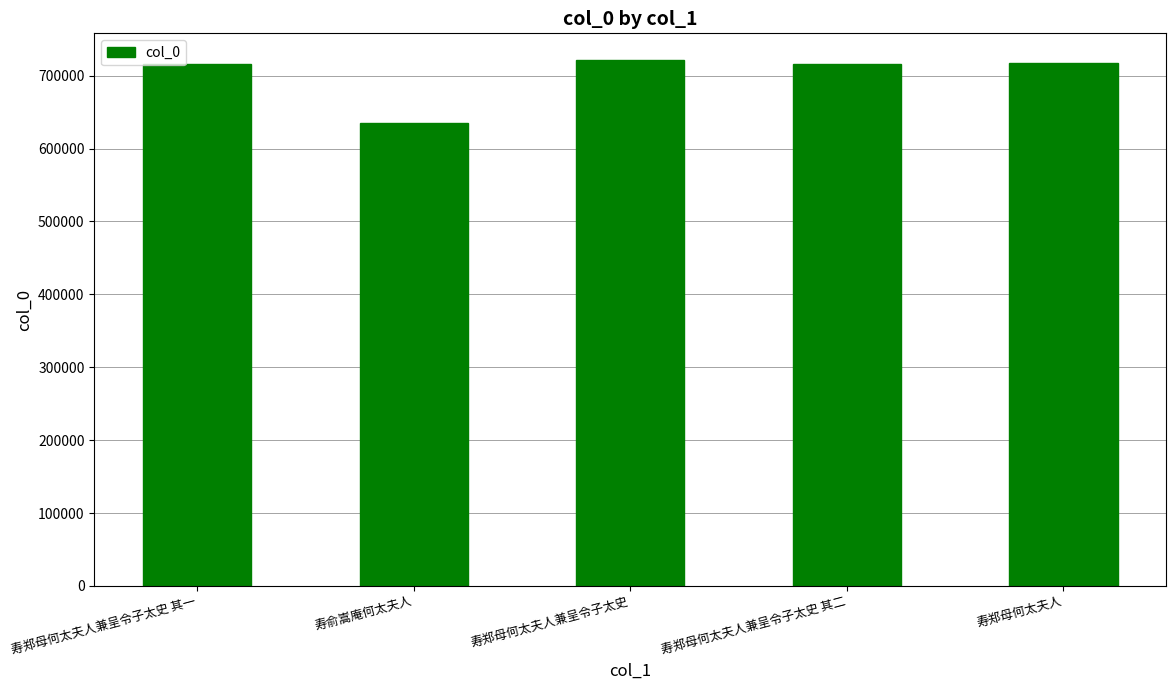

What is the value of the 4th bar from the left?

716042